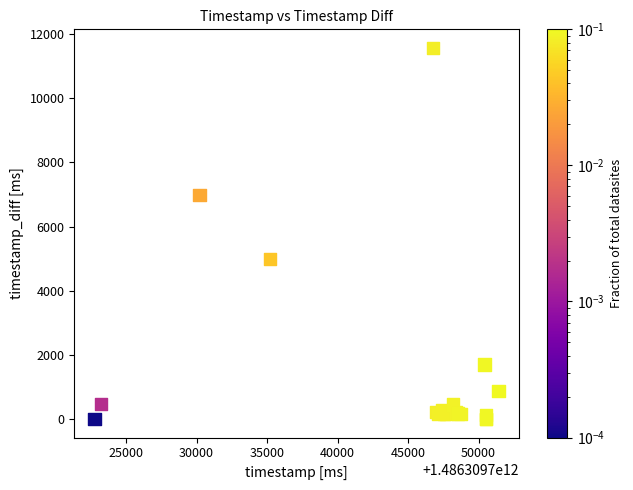

What Y value in the scatter plot is closest to 5784?

4994